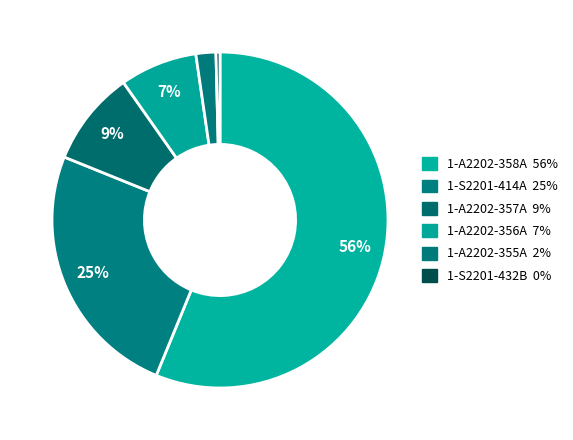

How many segments does this pie chart have?

6